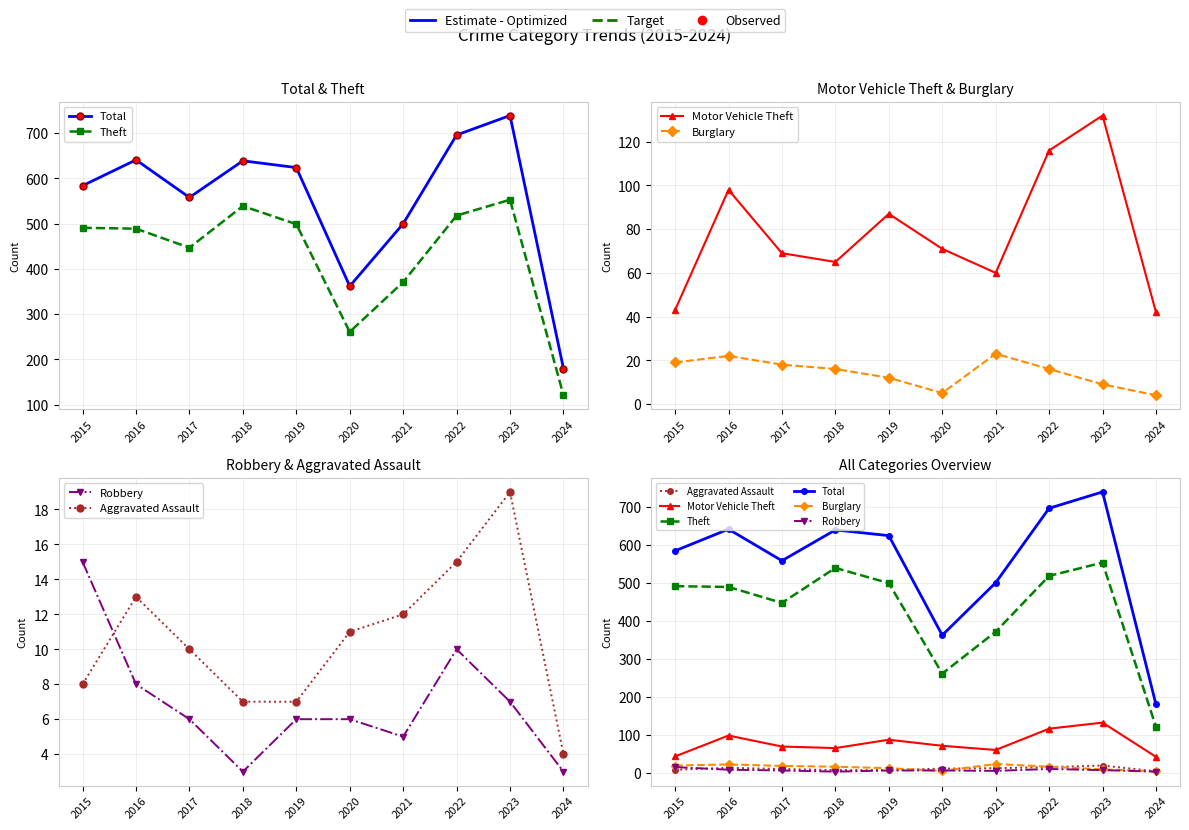

What is the value of the Motor Vehicle Theft point at the 3rd from the left?

69